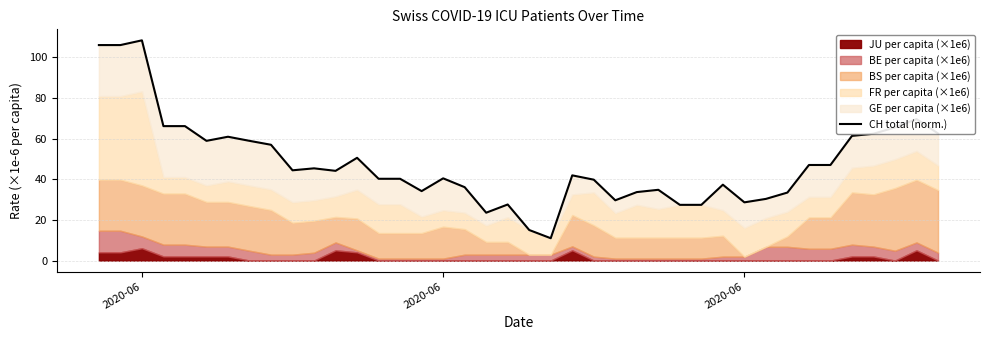

How many values are below 44?

20